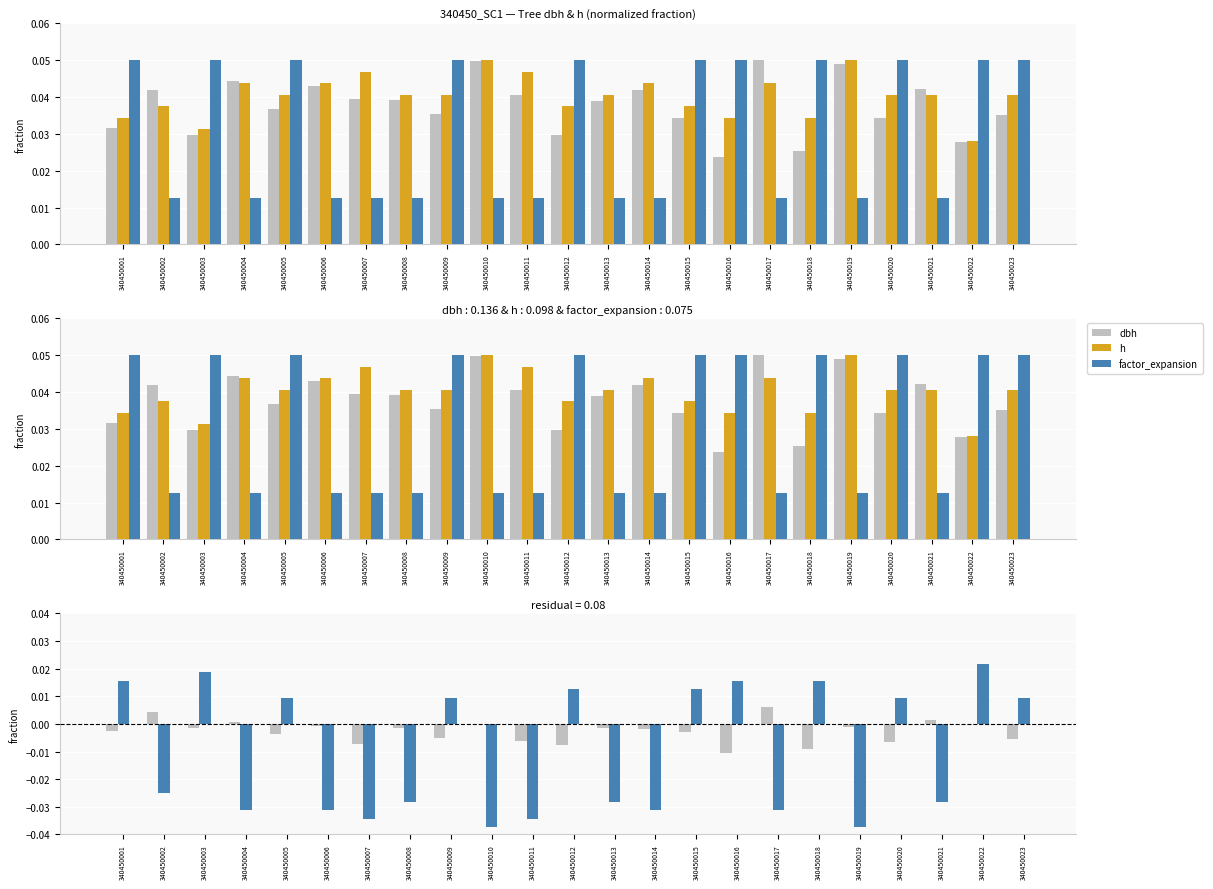

Reading left to right, what are all the values shown in this chart?

dbh: -0.0	0.0	-0.0	0.0	-0.0	-0.0	-0.0	-0.0	-0.0	-0.0	-0.0	-0.0	-0.0	-0.0	-0.0	-0.0	0.0	-0.0	-0.0	-0.0	0.0	-0.0	-0.0
h: 0.0	0.0	0.0	0.0	0.0	0.0	0.0	0.0	0.0	0.1	0.0	0.0	0.0	0.0	0.0	0.0	0.0	0.0	0.1	0.0	0.0	0.0	0.0
factor_expansion: 0.0	-0.0	0.0	-0.0	0.0	-0.0	-0.0	-0.0	0.0	-0.0	-0.0	0.0	-0.0	-0.0	0.0	0.0	-0.0	0.0	-0.0	0.0	-0.0	0.0	0.0